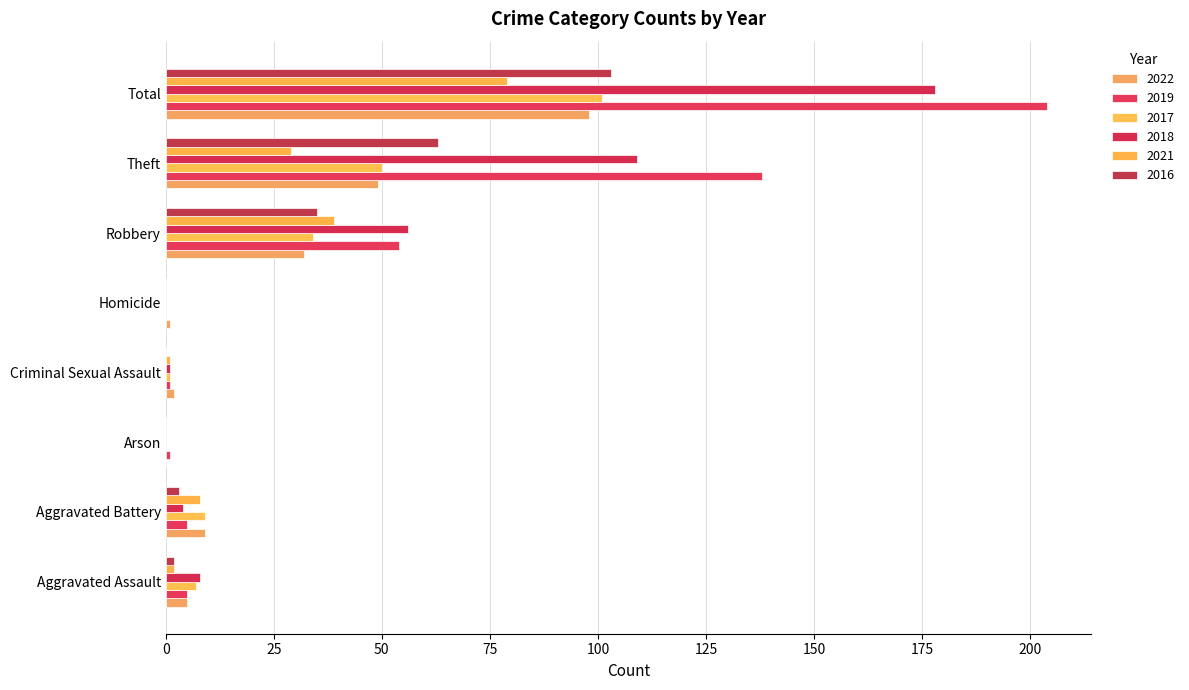

How many categories are shown in the chart?

8